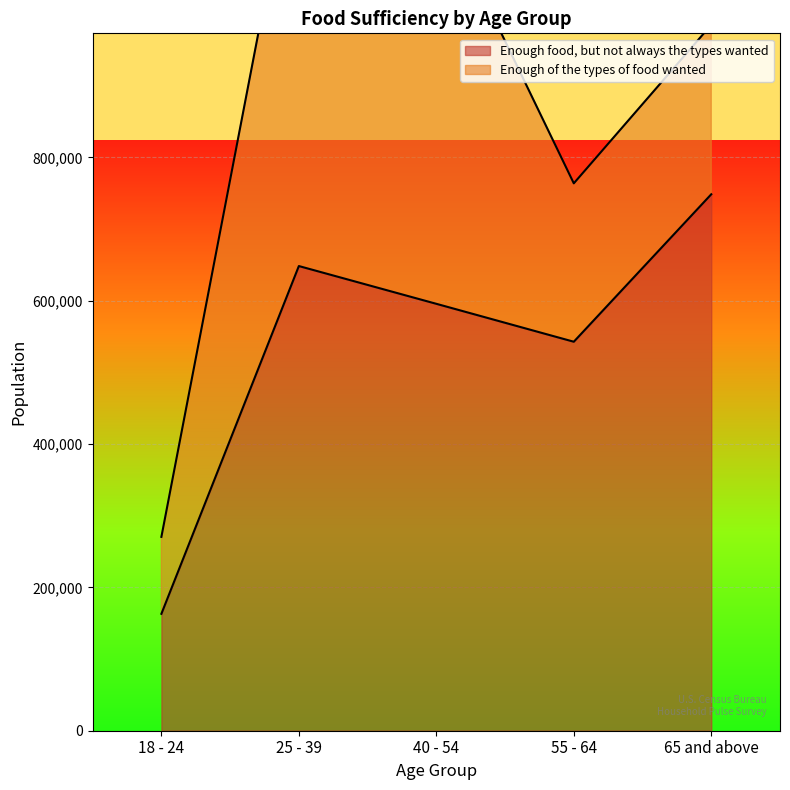

What is the label of the 2nd point from the right?

55 - 64